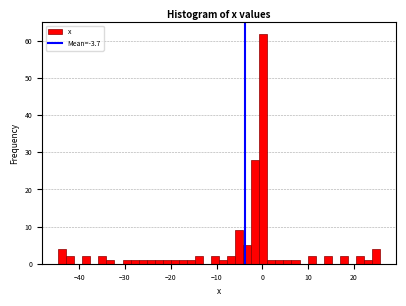

Around what value on the x-axis is the tallest bar? Give the approximate position of its centre, as read against the axis.

0